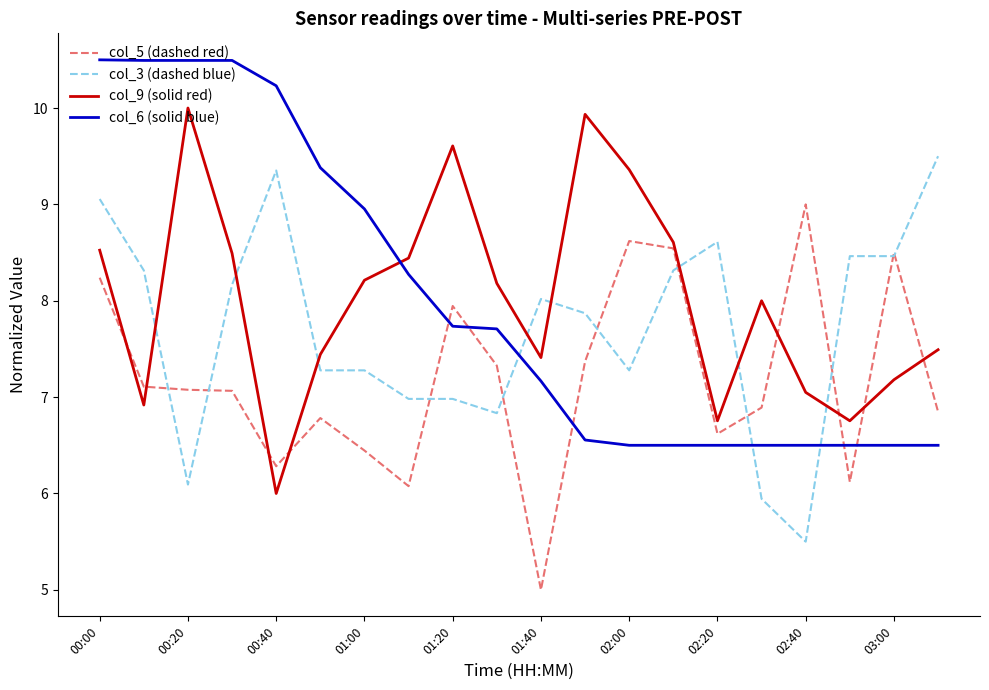

True or false: col_9 (solid red) and col_3 (dashed blue) intersect in this chart.

True